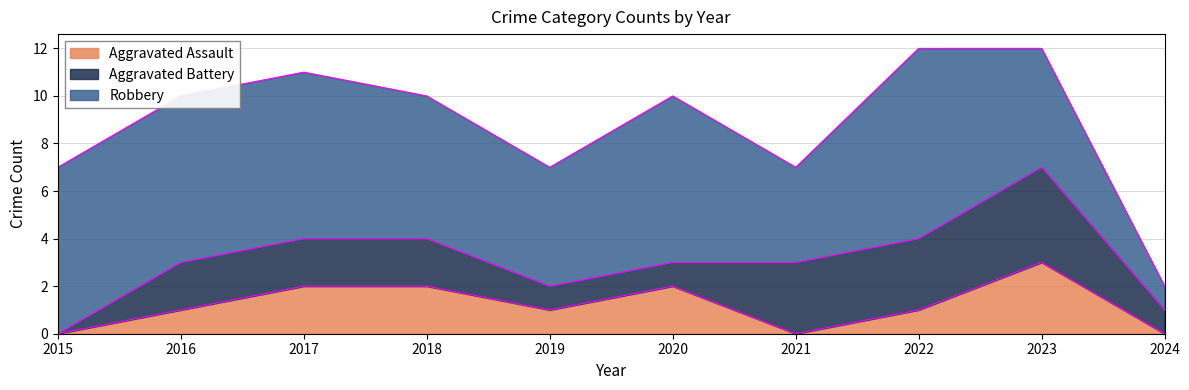

What is the greatest value displayed?

8